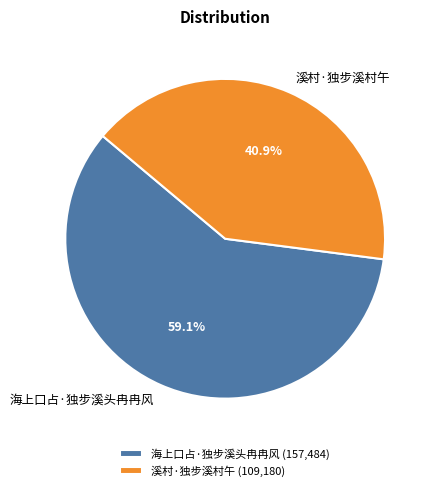

Is 溪村·独步溪村午 the majority of the pie?

No